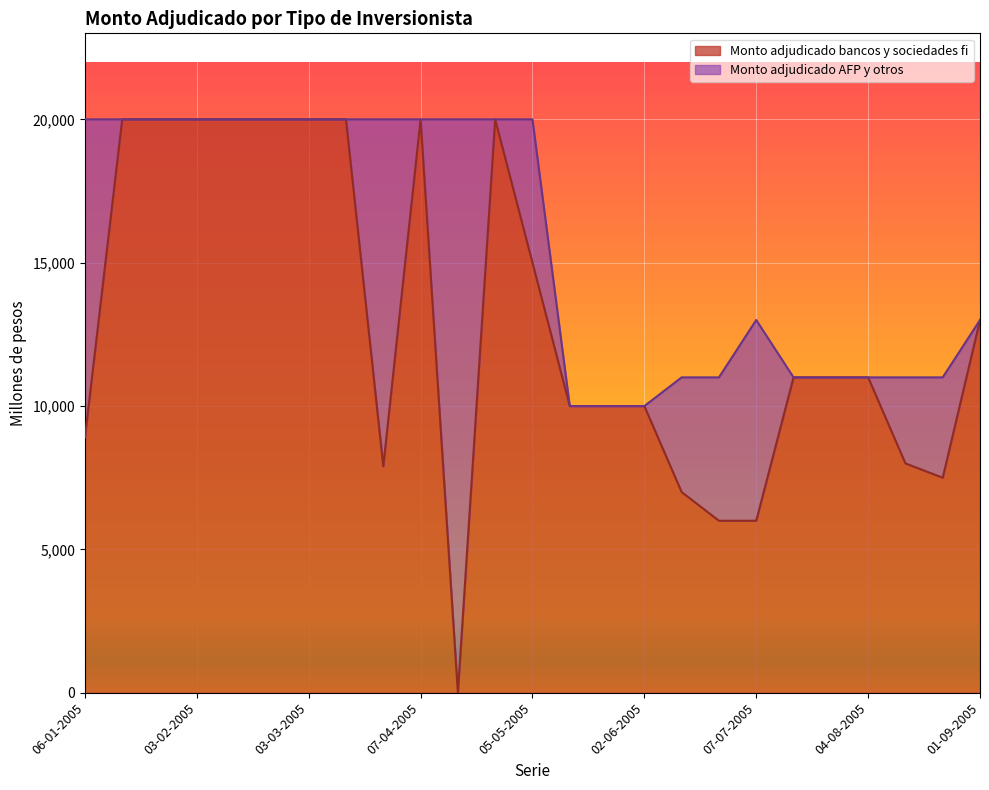

What position from the right is 13-01-2005?

24